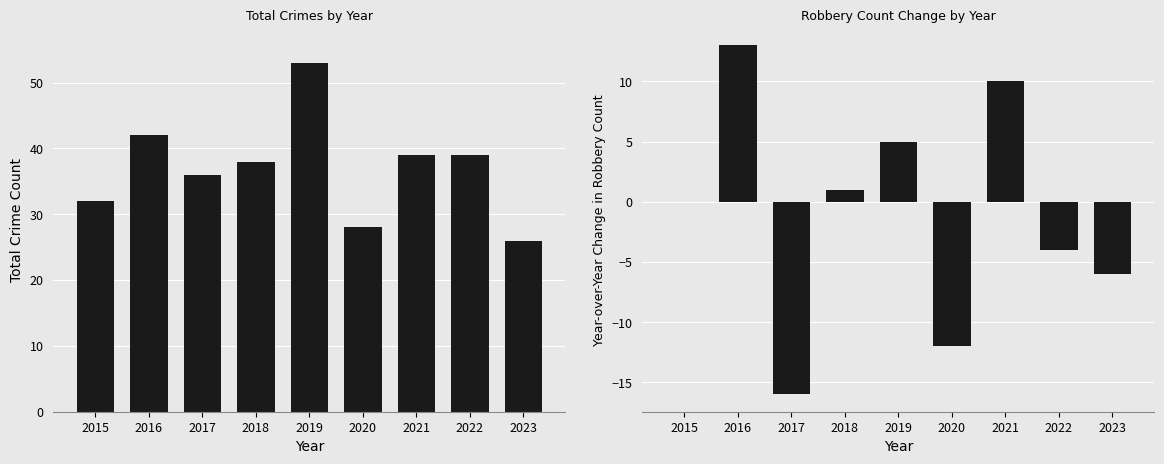

What is the total value across all series at 2020?

16